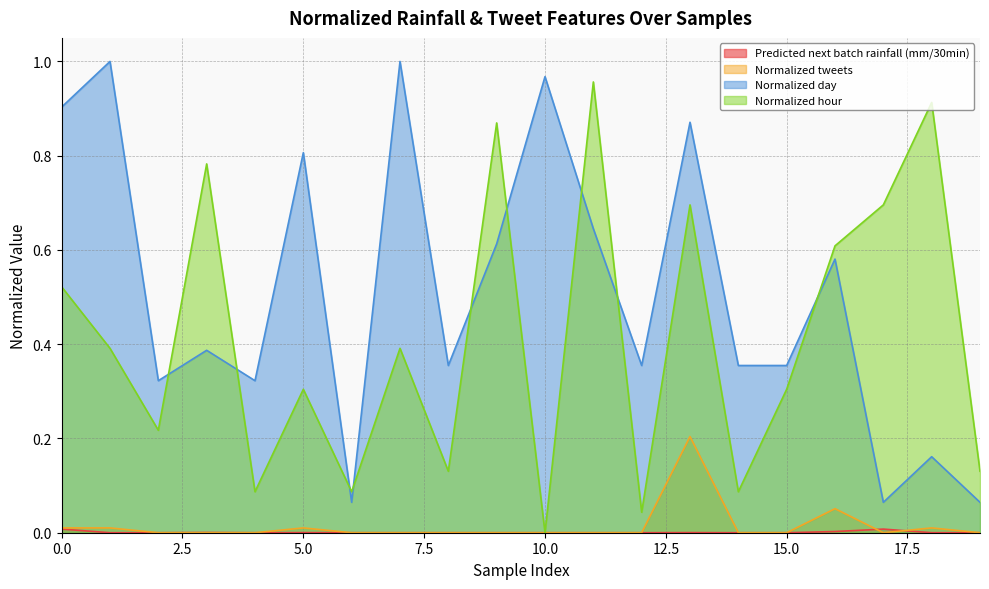

Reading left to right, extract all data points from this chart.

Predicted next batch rainfall (mm/30min): 0.0	0.0	0.0	0.0	0.0	0.0	0.0	0.0	0.0	0.0	0.0	0.0	0.0	0.0	0.0	0.0	0.0	0.0	0.0	0.0
Normalized tweets: 0.0	0.0	0.0	0.0	0.0	0.0	0.0	0.0	0.0	0.0	0.0	0.0	0.0	0.2	0.0	0.0	0.1	0.0	0.0	0.0
Normalized day: 0.9	1.0	0.3	0.4	0.3	0.8	0.1	1.0	0.4	0.6	1.0	0.6	0.4	0.9	0.4	0.4	0.6	0.1	0.2	0.1
Normalized hour: 0.5	0.4	0.2	0.8	0.1	0.3	0.1	0.4	0.1	0.9	0.0	1.0	0.0	0.7	0.1	0.3	0.6	0.7	0.9	0.1